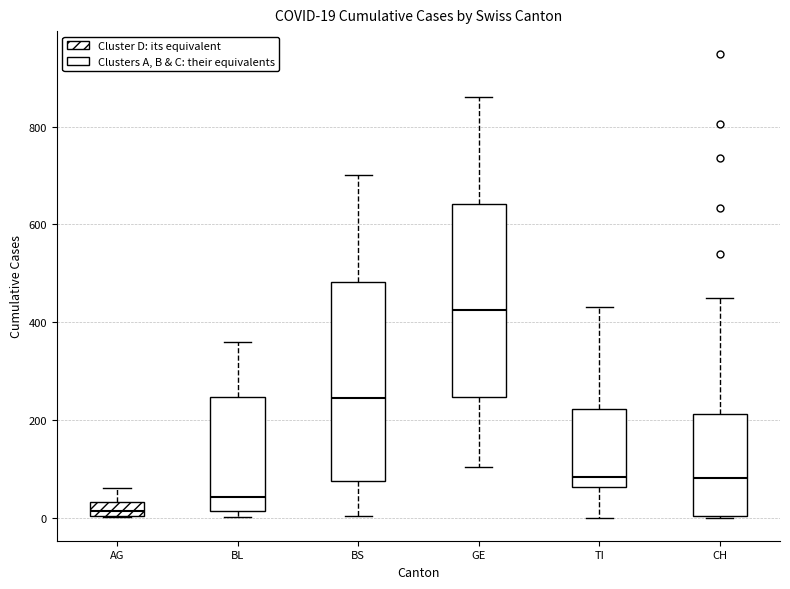

Which box's median line is the highest?

GE